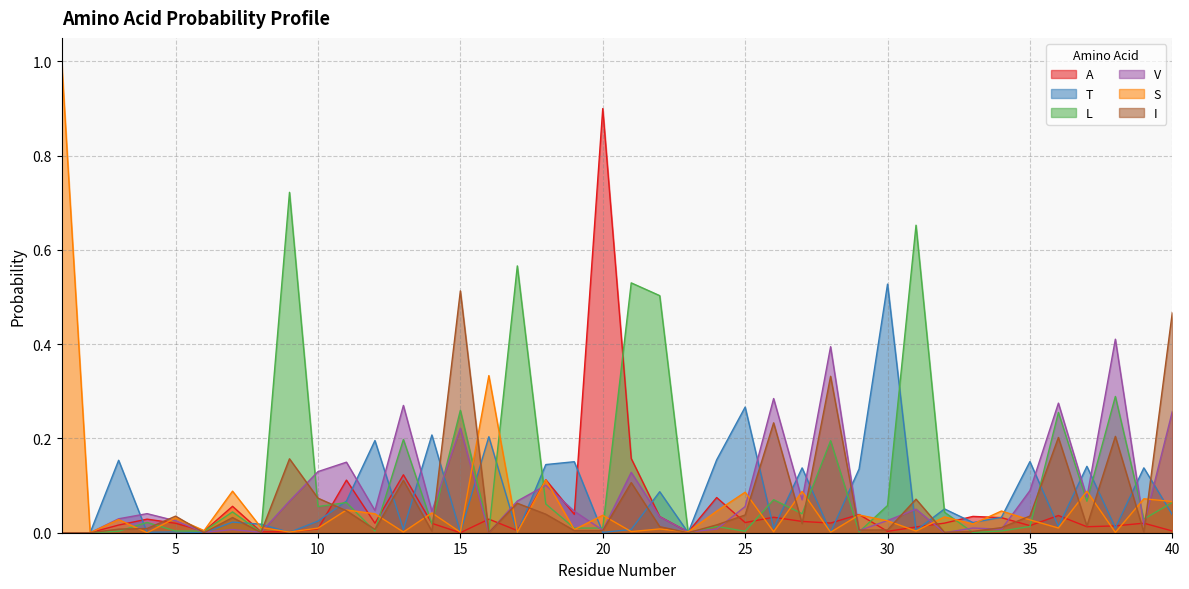

Reading left to right, list all the values displayed in this chart.

A: 0.0	0.0	0.0	0.0	0.0	0.0	0.1	0.0	0.0	0.0	0.1	0.0	0.1	0.0	0.0	0.0	0.0	0.1	0.0	0.9	0.2	0.0	0.0	0.1	0.0	0.0	0.0	0.0	0.0	0.0	0.0	0.0	0.0	0.0	0.0	0.0	0.0	0.0	0.0	0.0
T: 0.0	0.0	0.2	0.0	0.0	0.0	0.0	0.0	0.0	0.0	0.1	0.2	0.0	0.2	0.0	0.2	0.0	0.1	0.2	0.0	0.0	0.1	0.0	0.2	0.3	0.0	0.1	0.0	0.1	0.5	0.0	0.1	0.0	0.0	0.2	0.0	0.1	0.0	0.1	0.0
L: 0.0	0.0	0.0	0.0	0.0	0.0	0.0	0.0	0.7	0.1	0.1	0.0	0.2	0.0	0.3	0.0	0.6	0.1	0.0	0.0	0.5	0.5	0.0	0.0	0.0	0.1	0.0	0.2	0.0	0.1	0.7	0.0	0.0	0.0	0.0	0.3	0.1	0.3	0.0	0.1
V: 0.0	0.0	0.0	0.0	0.0	0.0	0.0	0.0	0.1	0.1	0.1	0.0	0.3	0.0	0.2	0.0	0.1	0.1	0.0	0.0	0.1	0.0	0.0	0.0	0.1	0.3	0.1	0.4	0.0	0.0	0.1	0.0	0.0	0.0	0.1	0.3	0.1	0.4	0.0	0.3
S: 1.0	0.0	0.0	0.0	0.0	0.0	0.1	0.0	0.0	0.0	0.0	0.0	0.0	0.0	0.0	0.3	0.0	0.1	0.0	0.0	0.0	0.0	0.0	0.0	0.1	0.0	0.1	0.0	0.0	0.0	0.0	0.0	0.0	0.0	0.0	0.0	0.1	0.0	0.1	0.1
I: 0.0	0.0	0.0	0.0	0.0	0.0	0.0	0.0	0.2	0.1	0.0	0.0	0.1	0.0	0.5	0.0	0.1	0.0	0.0	0.0	0.1	0.0	0.0	0.0	0.0	0.2	0.0	0.3	0.0	0.0	0.1	0.0	0.0	0.0	0.0	0.2	0.0	0.2	0.0	0.5